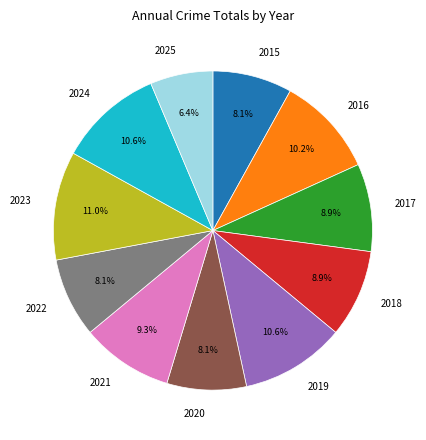

What is the smallest slice in the pie chart?

2025